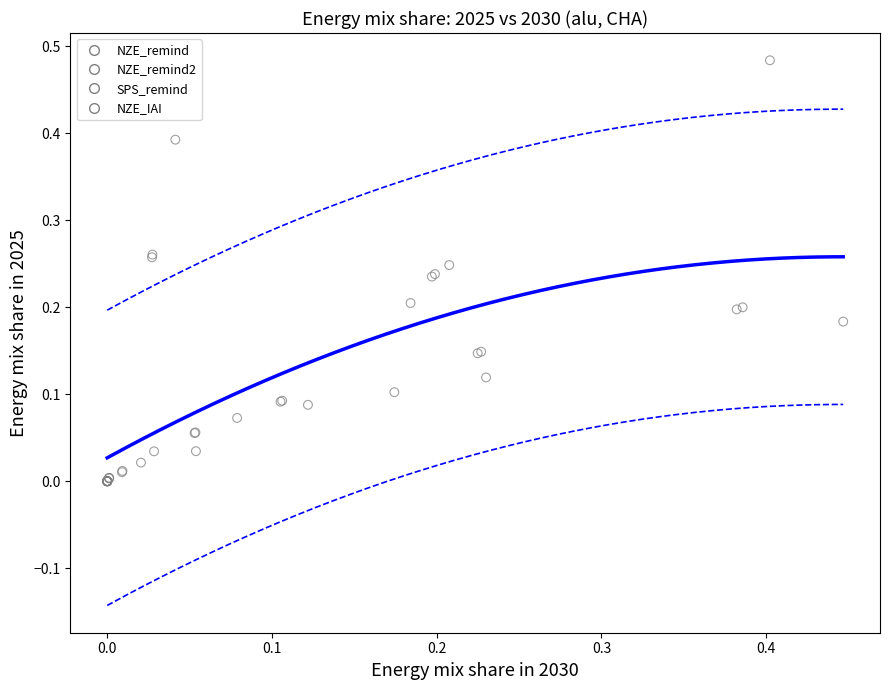

Which series contains the highest Y value?

SPS_remind